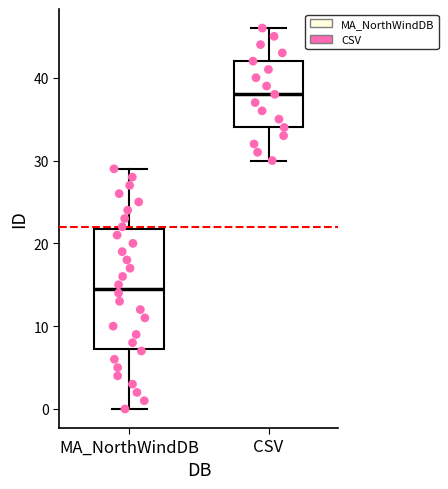

Which box is the tallest, from its lower edge to its upper edge?

MA_NorthWindDB